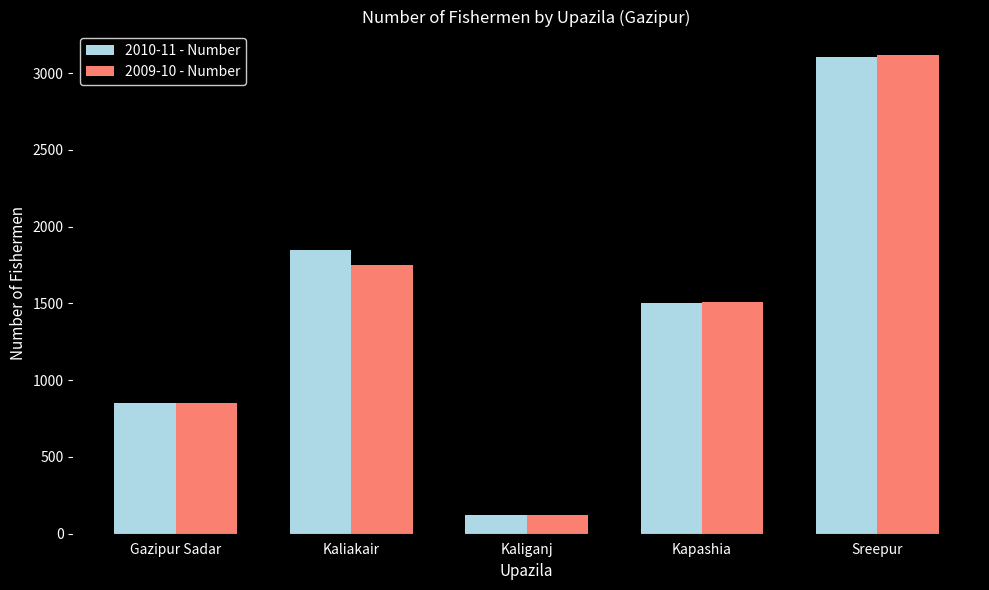

What is the spread (max minus min) of values at Sreepur?

11